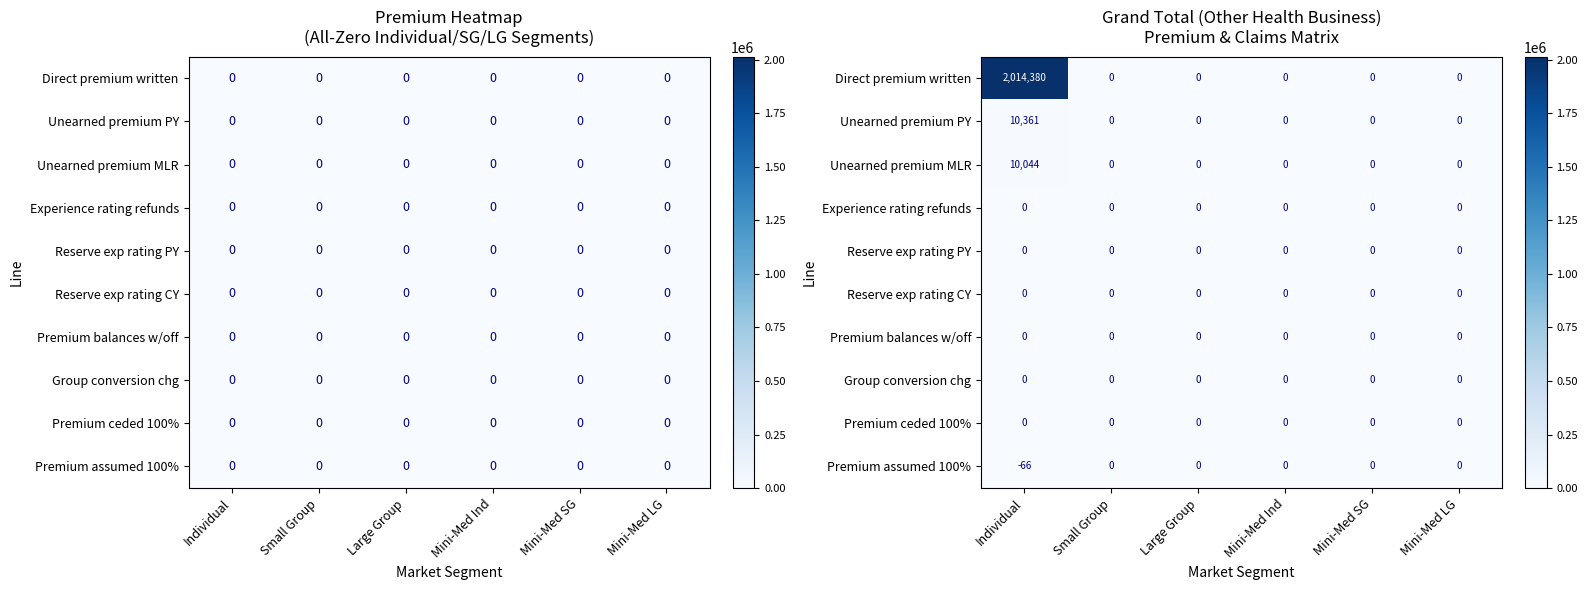

What is the greatest value displayed?

2014380